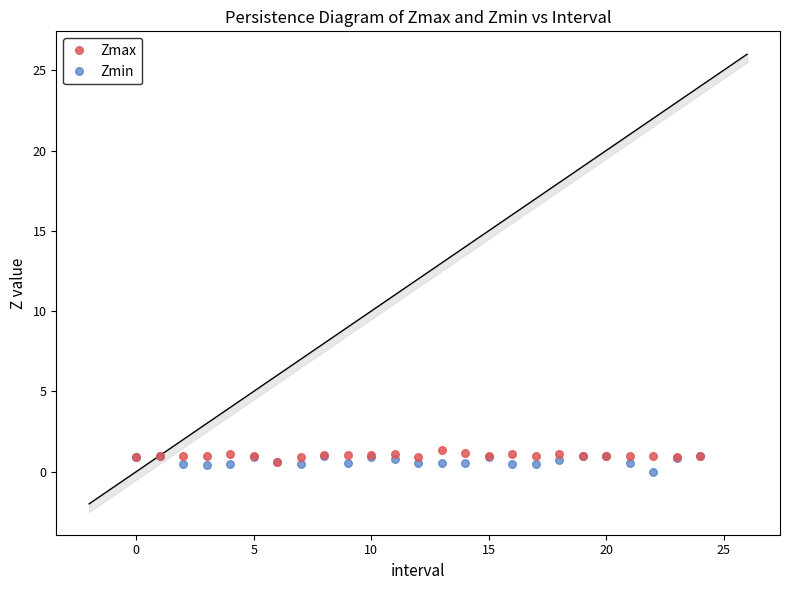

What are all the series names shown in the legend?

Zmax, Zmin